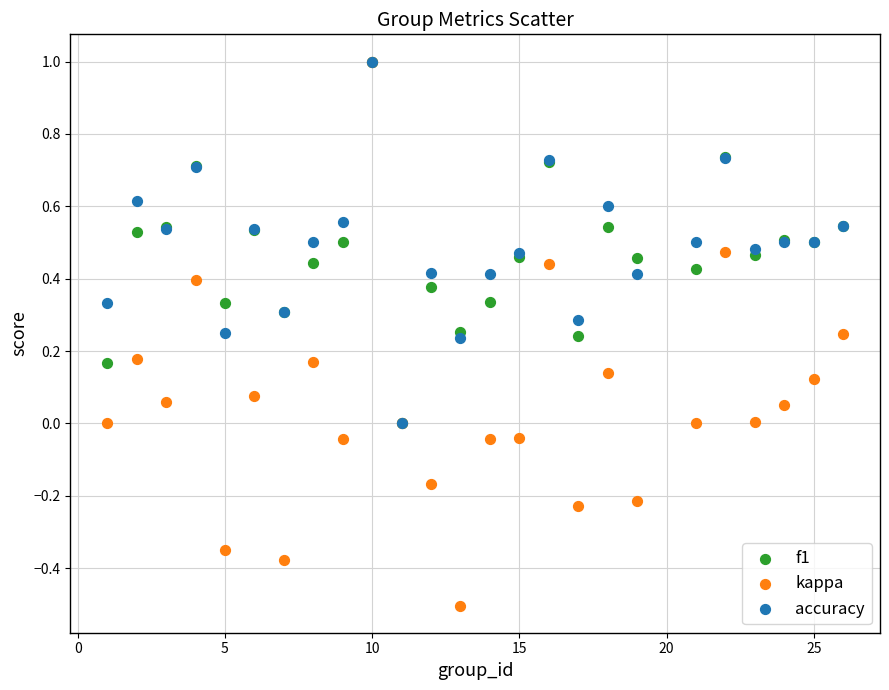

What are all the series names shown in the legend?

f1, kappa, accuracy